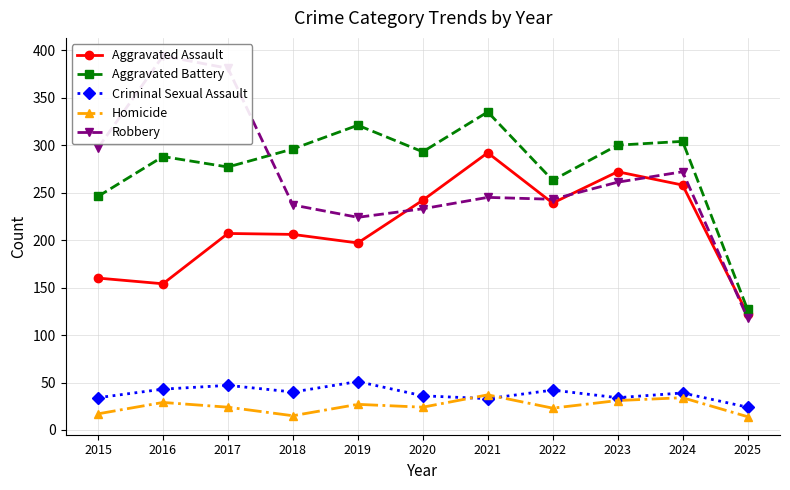

At which label does Aggravated Assault reach its peak?

2021